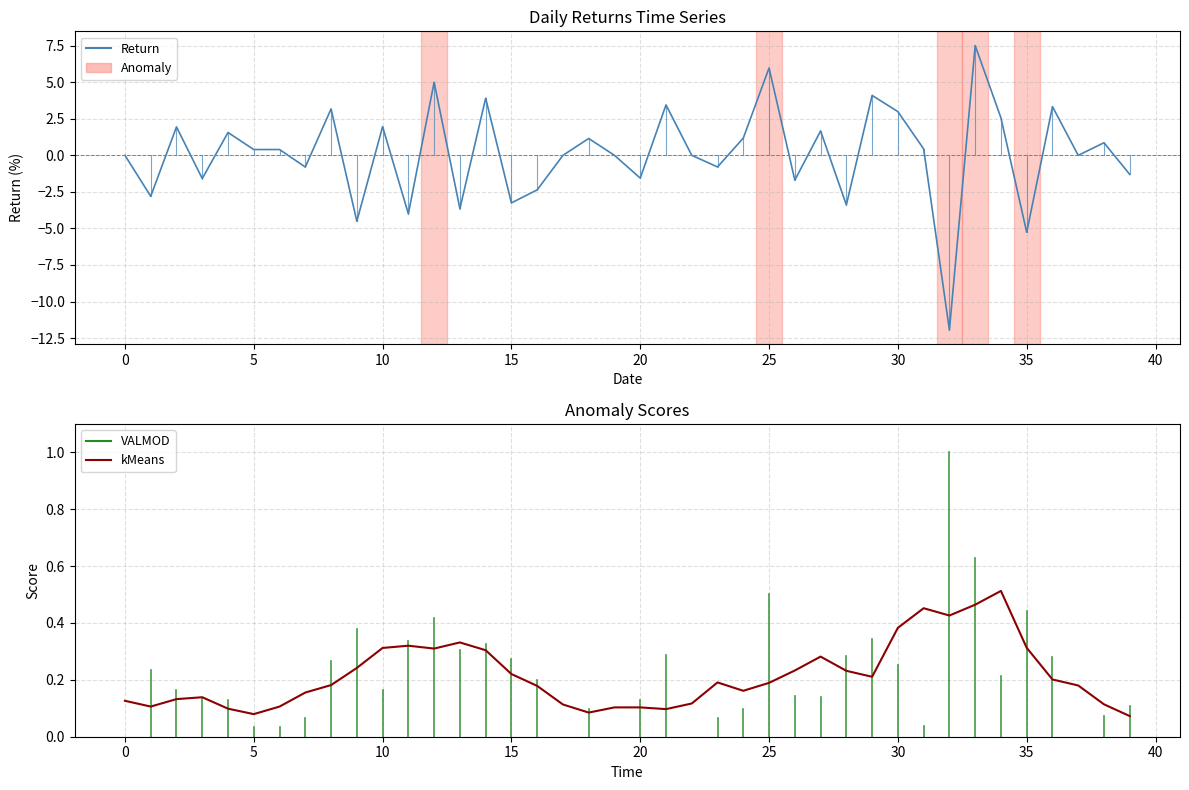

The value of Return at 24 is 1.6. True or false?

False